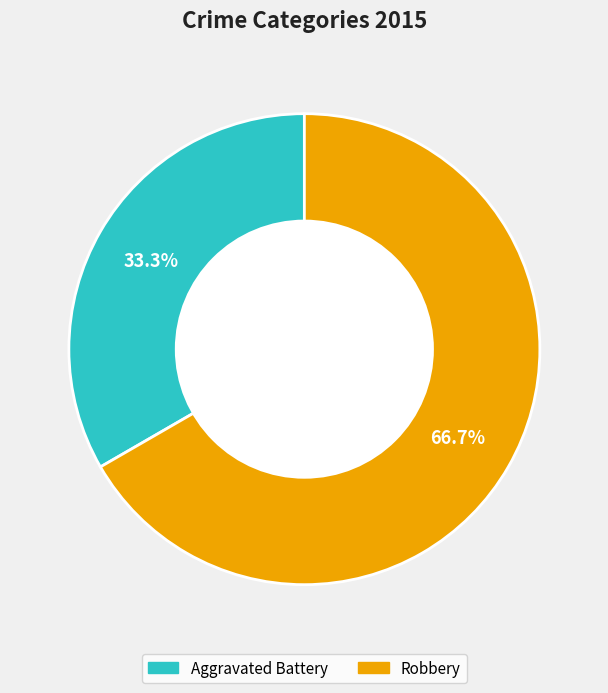

To the nearest percent, what is the average slice percentage?

50%